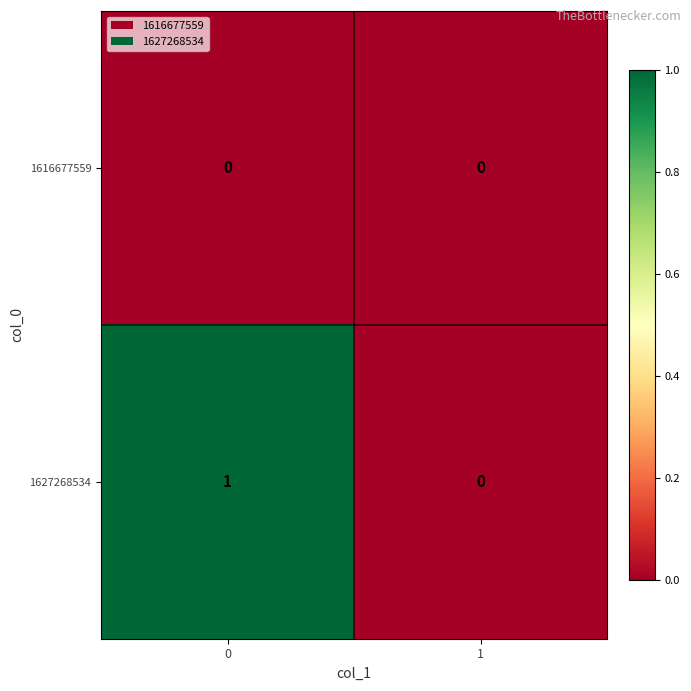

Reading right to left, transcribe all the data shown in this chart.

1616677559: 1=0	0=0
1627268534: 1=0	0=1